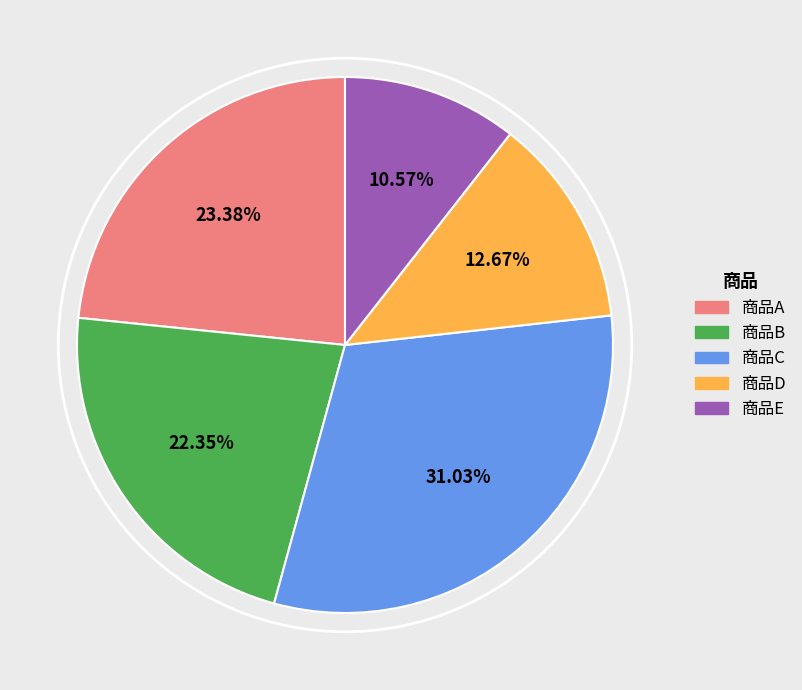

What is the largest slice in the pie chart?

商品C